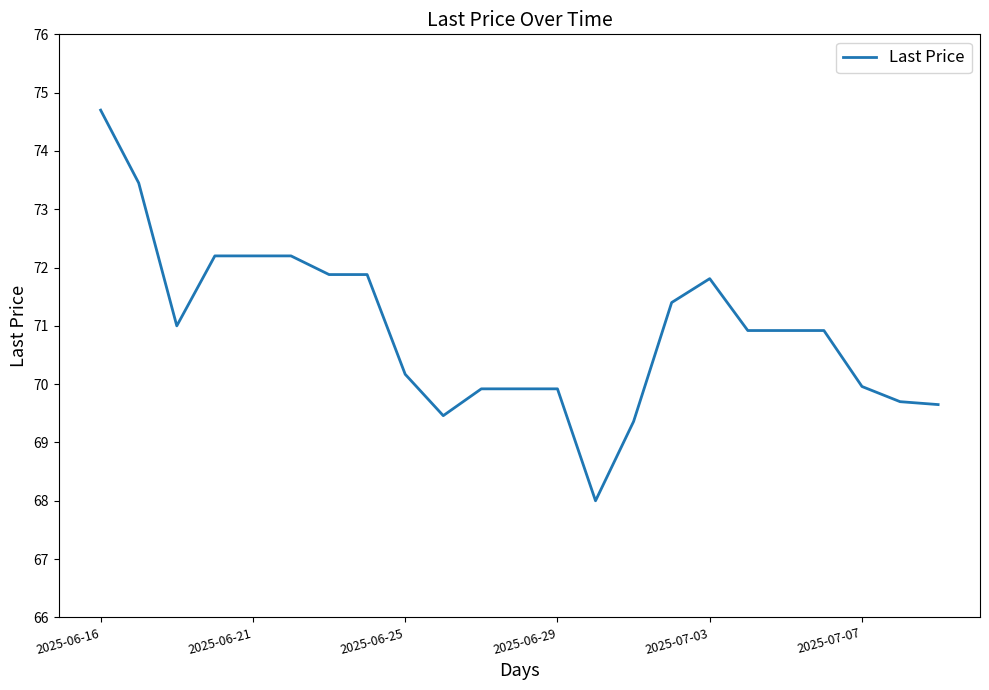

What is the difference between the maximum and minimum values?

6.7